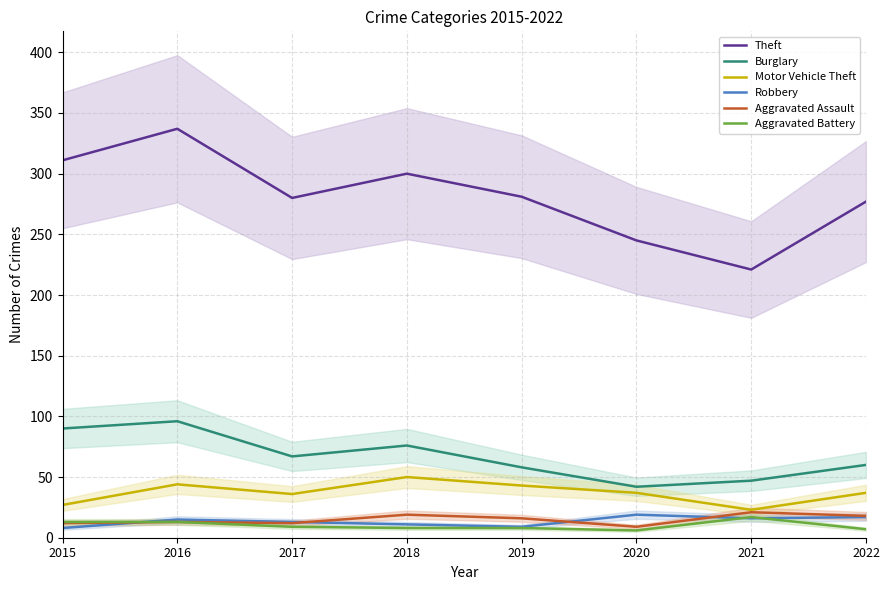

What is the lowest value of the Burglary series?

42